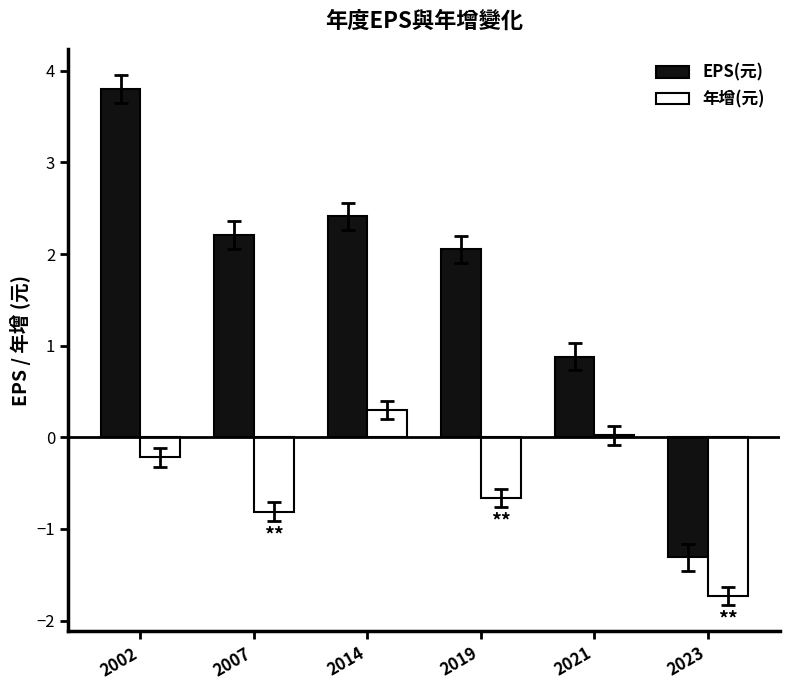

What are all the series names shown in the legend?

EPS(元), 年增(元)